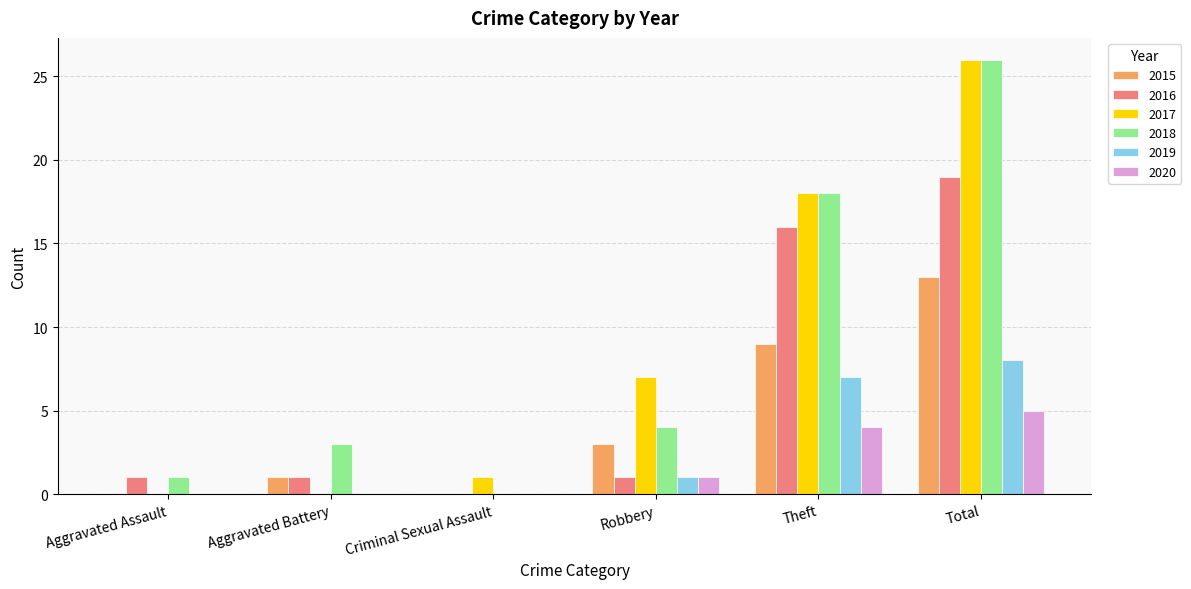

What is the average value of the 2017 series?

9